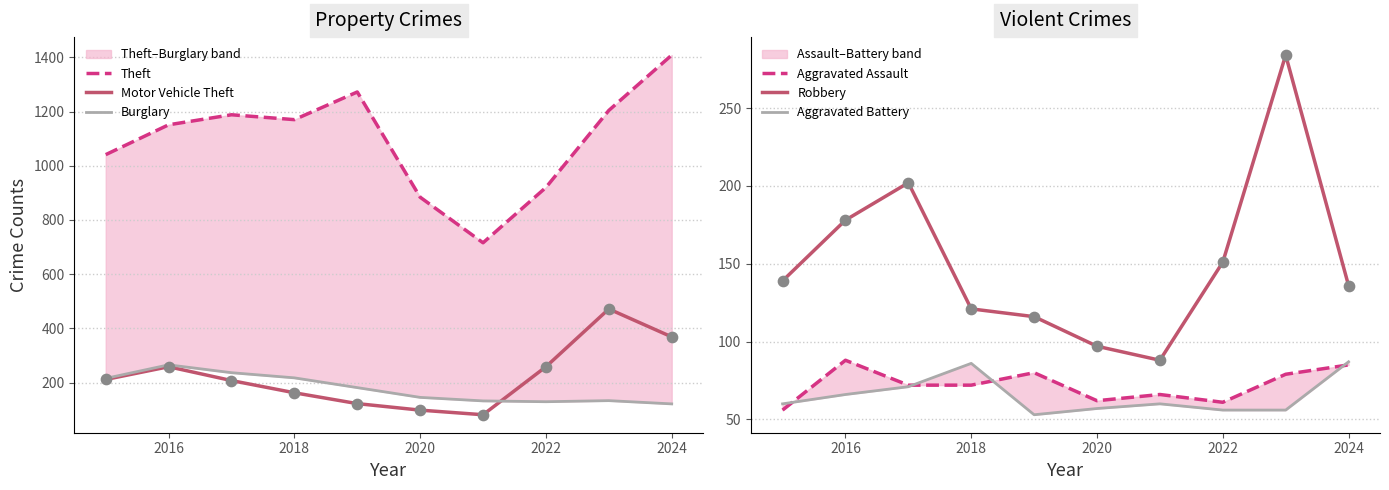

Which series reaches the maximum Y coordinate?

Theft